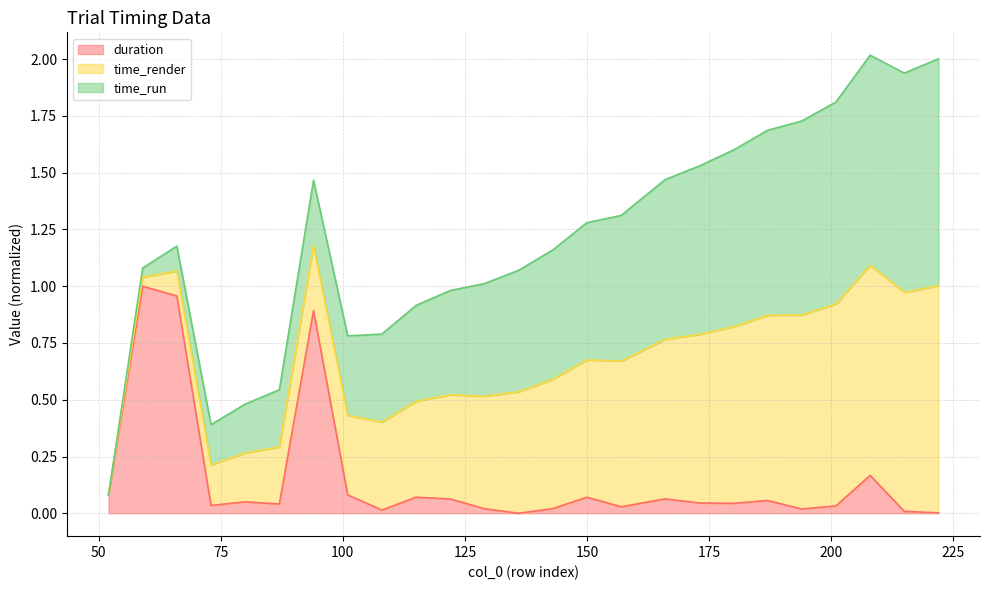

Does the chart display data point markers on the line(s)?

No